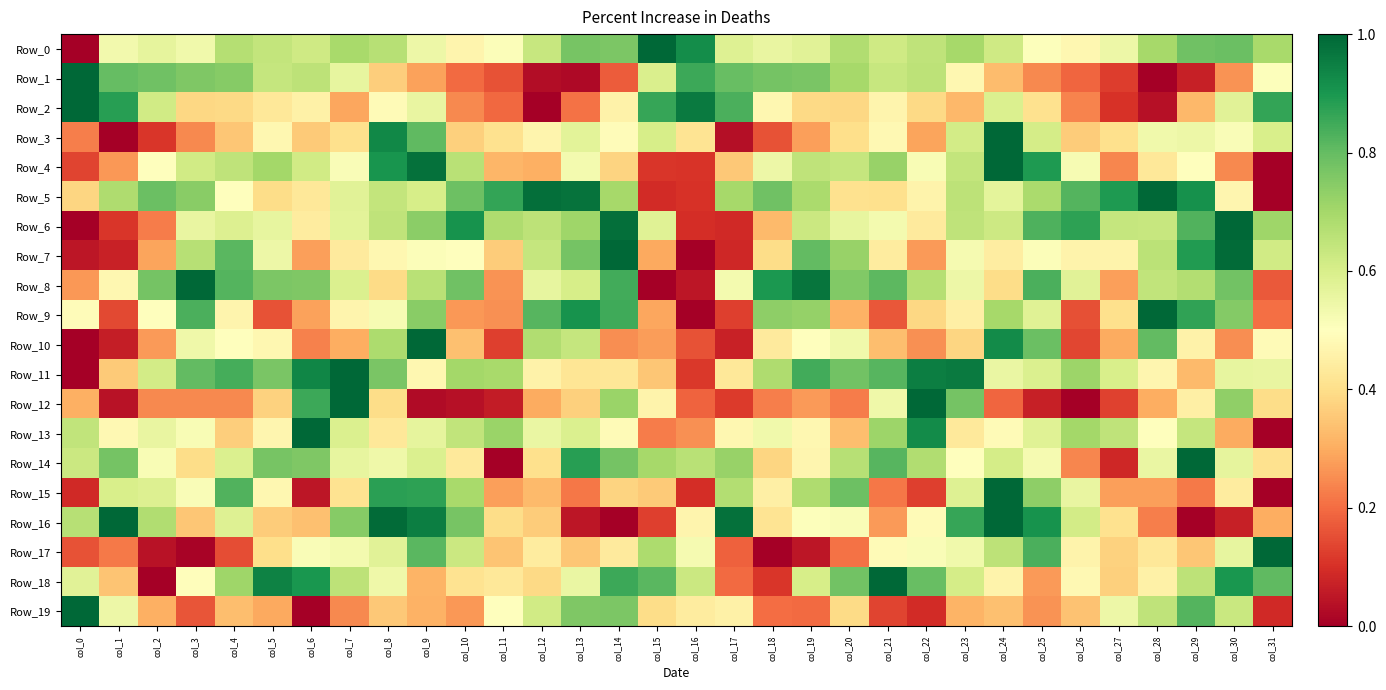

Reading left to right, transcribe all the data shown in this chart.

Row_0: col_0=0.0	col_1=0.5	col_2=0.6	col_3=0.5	col_4=0.7	col_5=0.6	col_6=0.6	col_7=0.7	col_8=0.7	col_9=0.5	col_10=0.5	col_11=0.5	col_12=0.6	col_13=0.8	col_14=0.8	col_15=1.0	col_16=0.9	col_17=0.6	col_18=0.6	col_19=0.6	col_20=0.7	col_21=0.6	col_22=0.6	col_23=0.7	col_24=0.6	col_25=0.5	col_26=0.5	col_27=0.5	col_28=0.7	col_29=0.8	col_30=0.8	col_31=0.7
Row_1: col_0=1.0	col_1=0.8	col_2=0.8	col_3=0.8	col_4=0.7	col_5=0.6	col_6=0.7	col_7=0.6	col_8=0.4	col_9=0.3	col_10=0.2	col_11=0.2	col_12=0.0	col_13=0.0	col_14=0.2	col_15=0.6	col_16=0.9	col_17=0.8	col_18=0.8	col_19=0.8	col_20=0.7	col_21=0.6	col_22=0.7	col_23=0.5	col_24=0.3	col_25=0.2	col_26=0.2	col_27=0.1	col_28=0.0	col_29=0.1	col_30=0.3	col_31=0.5
Row_2: col_0=1.0	col_1=0.9	col_2=0.6	col_3=0.4	col_4=0.4	col_5=0.4	col_6=0.5	col_7=0.3	col_8=0.5	col_9=0.6	col_10=0.2	col_11=0.2	col_12=0.0	col_13=0.2	col_14=0.5	col_15=0.9	col_16=1.0	col_17=0.8	col_18=0.5	col_19=0.4	col_20=0.4	col_21=0.5	col_22=0.4	col_23=0.3	col_24=0.6	col_25=0.4	col_26=0.2	col_27=0.1	col_28=0.0	col_29=0.3	col_30=0.6	col_31=0.9
Row_3: col_0=0.2	col_1=0.0	col_2=0.1	col_3=0.2	col_4=0.3	col_5=0.5	col_6=0.4	col_7=0.4	col_8=0.9	col_9=0.8	col_10=0.4	col_11=0.4	col_12=0.5	col_13=0.6	col_14=0.5	col_15=0.6	col_16=0.4	col_17=0.0	col_18=0.2	col_19=0.3	col_20=0.4	col_21=0.5	col_22=0.3	col_23=0.6	col_24=1.0	col_25=0.6	col_26=0.4	col_27=0.4	col_28=0.5	col_29=0.5	col_30=0.5	col_31=0.6
Row_4: col_0=0.1	col_1=0.3	col_2=0.5	col_3=0.6	col_4=0.6	col_5=0.7	col_6=0.6	col_7=0.5	col_8=0.9	col_9=1.0	col_10=0.7	col_11=0.3	col_12=0.3	col_13=0.5	col_14=0.4	col_15=0.1	col_16=0.1	col_17=0.4	col_18=0.5	col_19=0.7	col_20=0.6	col_21=0.7	col_22=0.5	col_23=0.6	col_24=1.0	col_25=0.9	col_26=0.5	col_27=0.2	col_28=0.4	col_29=0.5	col_30=0.2	col_31=0.0
Row_5: col_0=0.4	col_1=0.7	col_2=0.8	col_3=0.7	col_4=0.5	col_5=0.4	col_6=0.4	col_7=0.6	col_8=0.6	col_9=0.6	col_10=0.8	col_11=0.9	col_12=1.0	col_13=1.0	col_14=0.7	col_15=0.1	col_16=0.1	col_17=0.7	col_18=0.8	col_19=0.7	col_20=0.4	col_21=0.4	col_22=0.5	col_23=0.7	col_24=0.6	col_25=0.7	col_26=0.8	col_27=0.9	col_28=1.0	col_29=0.9	col_30=0.5	col_31=0.0
Row_6: col_0=0.0	col_1=0.1	col_2=0.2	col_3=0.6	col_4=0.6	col_5=0.6	col_6=0.4	col_7=0.6	col_8=0.7	col_9=0.7	col_10=0.9	col_11=0.7	col_12=0.7	col_13=0.7	col_14=1.0	col_15=0.6	col_16=0.1	col_17=0.1	col_18=0.3	col_19=0.6	col_20=0.6	col_21=0.5	col_22=0.4	col_23=0.6	col_24=0.6	col_25=0.8	col_26=0.9	col_27=0.6	col_28=0.6	col_29=0.8	col_30=1.0	col_31=0.7
Row_7: col_0=0.0	col_1=0.1	col_2=0.3	col_3=0.7	col_4=0.8	col_5=0.5	col_6=0.3	col_7=0.4	col_8=0.5	col_9=0.5	col_10=0.5	col_11=0.4	col_12=0.6	col_13=0.8	col_14=1.0	col_15=0.3	col_16=0.0	col_17=0.1	col_18=0.4	col_19=0.8	col_20=0.7	col_21=0.4	col_22=0.3	col_23=0.5	col_24=0.4	col_25=0.5	col_26=0.5	col_27=0.5	col_28=0.7	col_29=0.9	col_30=1.0	col_31=0.6
Row_8: col_0=0.3	col_1=0.5	col_2=0.8	col_3=1.0	col_4=0.8	col_5=0.8	col_6=0.8	col_7=0.6	col_8=0.4	col_9=0.7	col_10=0.8	col_11=0.3	col_12=0.6	col_13=0.6	col_14=0.8	col_15=0.0	col_16=0.0	col_17=0.5	col_18=0.9	col_19=1.0	col_20=0.8	col_21=0.8	col_22=0.7	col_23=0.5	col_24=0.4	col_25=0.8	col_26=0.6	col_27=0.3	col_28=0.6	col_29=0.7	col_30=0.8	col_31=0.2
Row_9: col_0=0.5	col_1=0.1	col_2=0.5	col_3=0.8	col_4=0.5	col_5=0.2	col_6=0.3	col_7=0.5	col_8=0.5	col_9=0.7	col_10=0.3	col_11=0.3	col_12=0.8	col_13=0.9	col_14=0.8	col_15=0.3	col_16=0.0	col_17=0.1	col_18=0.7	col_19=0.7	col_20=0.3	col_21=0.2	col_22=0.4	col_23=0.4	col_24=0.7	col_25=0.6	col_26=0.2	col_27=0.4	col_28=1.0	col_29=0.9	col_30=0.8	col_31=0.2
Row_10: col_0=0.0	col_1=0.1	col_2=0.3	col_3=0.5	col_4=0.5	col_5=0.5	col_6=0.2	col_7=0.3	col_8=0.7	col_9=1.0	col_10=0.3	col_11=0.1	col_12=0.7	col_13=0.6	col_14=0.3	col_15=0.3	col_16=0.2	col_17=0.1	col_18=0.4	col_19=0.5	col_20=0.5	col_21=0.3	col_22=0.3	col_23=0.4	col_24=0.9	col_25=0.8	col_26=0.1	col_27=0.3	col_28=0.8	col_29=0.5	col_30=0.3	col_31=0.5
Row_11: col_0=0.0	col_1=0.4	col_2=0.6	col_3=0.8	col_4=0.8	col_5=0.8	col_6=0.9	col_7=1.0	col_8=0.8	col_9=0.5	col_10=0.7	col_11=0.7	col_12=0.5	col_13=0.4	col_14=0.4	col_15=0.3	col_16=0.1	col_17=0.4	col_18=0.7	col_19=0.8	col_20=0.8	col_21=0.8	col_22=1.0	col_23=1.0	col_24=0.6	col_25=0.6	col_26=0.7	col_27=0.6	col_28=0.5	col_29=0.3	col_30=0.6	col_31=0.6
Row_12: col_0=0.3	col_1=0.0	col_2=0.2	col_3=0.2	col_4=0.2	col_5=0.4	col_6=0.9	col_7=1.0	col_8=0.4	col_9=0.0	col_10=0.0	col_11=0.1	col_12=0.3	col_13=0.4	col_14=0.7	col_15=0.5	col_16=0.2	col_17=0.1	col_18=0.2	col_19=0.3	col_20=0.2	col_21=0.5	col_22=1.0	col_23=0.8	col_24=0.2	col_25=0.1	col_26=0.0	col_27=0.1	col_28=0.3	col_29=0.5	col_30=0.7	col_31=0.4
Row_13: col_0=0.6	col_1=0.5	col_2=0.6	col_3=0.5	col_4=0.4	col_5=0.5	col_6=1.0	col_7=0.6	col_8=0.4	col_9=0.6	col_10=0.6	col_11=0.7	col_12=0.6	col_13=0.6	col_14=0.5	col_15=0.2	col_16=0.3	col_17=0.5	col_18=0.5	col_19=0.5	col_20=0.3	col_21=0.7	col_22=0.9	col_23=0.4	col_24=0.5	col_25=0.6	col_26=0.7	col_27=0.6	col_28=0.5	col_29=0.6	col_30=0.3	col_31=0.0
Row_14: col_0=0.6	col_1=0.8	col_2=0.5	col_3=0.4	col_4=0.6	col_5=0.8	col_6=0.8	col_7=0.6	col_8=0.5	col_9=0.6	col_10=0.4	col_11=0.0	col_12=0.4	col_13=0.9	col_14=0.8	col_15=0.7	col_16=0.7	col_17=0.7	col_18=0.4	col_19=0.5	col_20=0.7	col_21=0.8	col_22=0.7	col_23=0.5	col_24=0.6	col_25=0.5	col_26=0.2	col_27=0.1	col_28=0.6	col_29=1.0	col_30=0.6	col_31=0.4
Row_15: col_0=0.1	col_1=0.6	col_2=0.6	col_3=0.5	col_4=0.8	col_5=0.5	col_6=0.0	col_7=0.4	col_8=0.9	col_9=0.9	col_10=0.7	col_11=0.3	col_12=0.3	col_13=0.2	col_14=0.4	col_15=0.4	col_16=0.1	col_17=0.7	col_18=0.5	col_19=0.7	col_20=0.8	col_21=0.2	col_22=0.1	col_23=0.6	col_24=1.0	col_25=0.7	col_26=0.6	col_27=0.3	col_28=0.3	col_29=0.2	col_30=0.4	col_31=0.0
Row_16: col_0=0.7	col_1=1.0	col_2=0.7	col_3=0.4	col_4=0.6	col_5=0.4	col_6=0.3	col_7=0.7	col_8=1.0	col_9=1.0	col_10=0.8	col_11=0.4	col_12=0.4	col_13=0.0	col_14=0.0	col_15=0.1	col_16=0.5	col_17=1.0	col_18=0.4	col_19=0.5	col_20=0.5	col_21=0.3	col_22=0.5	col_23=0.9	col_24=1.0	col_25=0.9	col_26=0.6	col_27=0.4	col_28=0.2	col_29=0.0	col_30=0.1	col_31=0.3
Row_17: col_0=0.2	col_1=0.2	col_2=0.0	col_3=0.0	col_4=0.1	col_5=0.4	col_6=0.5	col_7=0.5	col_8=0.6	col_9=0.8	col_10=0.6	col_11=0.3	col_12=0.4	col_13=0.3	col_14=0.4	col_15=0.7	col_16=0.5	col_17=0.2	col_18=0.0	col_19=0.0	col_20=0.2	col_21=0.5	col_22=0.5	col_23=0.5	col_24=0.7	col_25=0.8	col_26=0.5	col_27=0.4	col_28=0.4	col_29=0.4	col_30=0.6	col_31=1.0
Row_18: col_0=0.6	col_1=0.3	col_2=0.0	col_3=0.5	col_4=0.7	col_5=0.9	col_6=0.9	col_7=0.7	col_8=0.5	col_9=0.3	col_10=0.4	col_11=0.4	col_12=0.4	col_13=0.6	col_14=0.9	col_15=0.8	col_16=0.6	col_17=0.2	col_18=0.1	col_19=0.6	col_20=0.8	col_21=1.0	col_22=0.8	col_23=0.6	col_24=0.5	col_25=0.3	col_26=0.5	col_27=0.4	col_28=0.5	col_29=0.7	col_30=0.9	col_31=0.8
Row_19: col_0=1.0	col_1=0.5	col_2=0.3	col_3=0.2	col_4=0.3	col_5=0.3	col_6=0.0	col_7=0.2	col_8=0.4	col_9=0.3	col_10=0.3	col_11=0.5	col_12=0.6	col_13=0.8	col_14=0.8	col_15=0.4	col_16=0.4	col_17=0.5	col_18=0.2	col_19=0.2	col_20=0.4	col_21=0.1	col_22=0.1	col_23=0.3	col_24=0.3	col_25=0.3	col_26=0.3	col_27=0.5	col_28=0.6	col_29=0.8	col_30=0.6	col_31=0.1